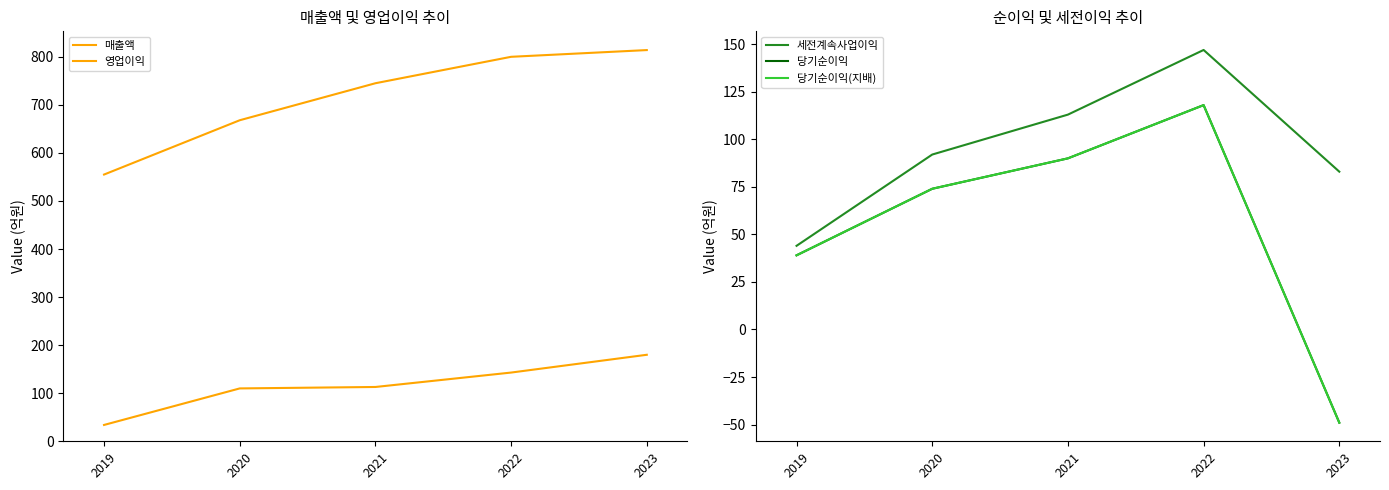

What is the maximum value for 세전계속사업이익?

147